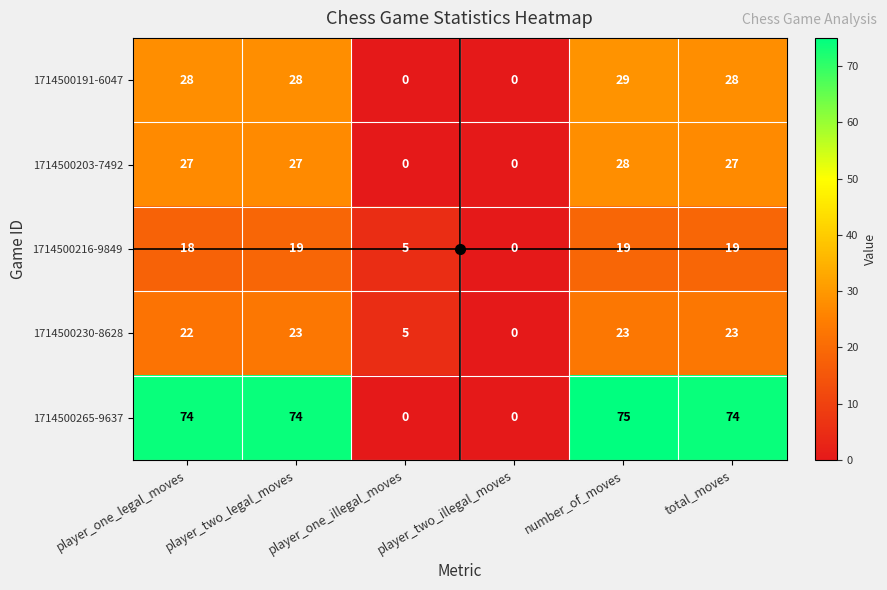

At which label is 1714500230-8628 closest to 11?

player_one_illegal_moves